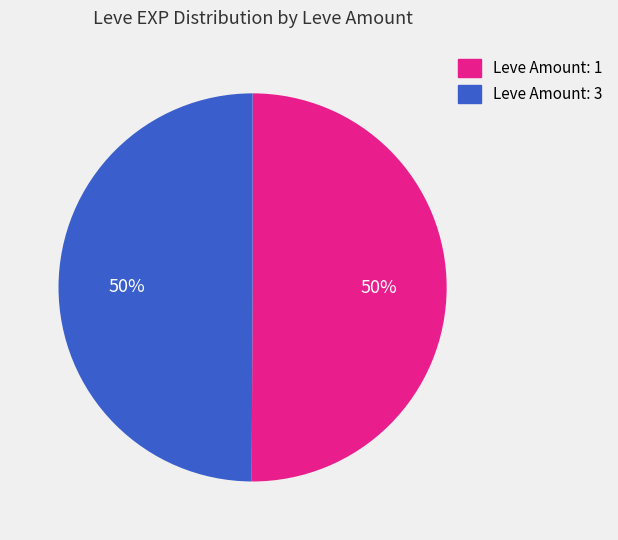

To the nearest percent, what portion does Leve Amount: 1 represent?

50%